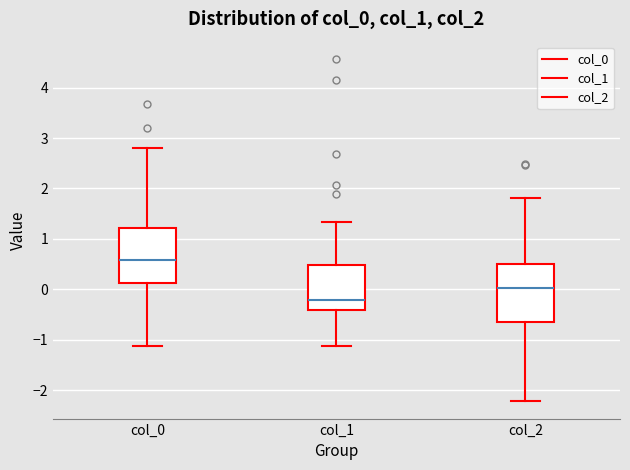

Where is the lower edge of the box for col_2 on the y-axis? The values are not printed on the chart, so give them approximately, as read against the axis.

-0.7